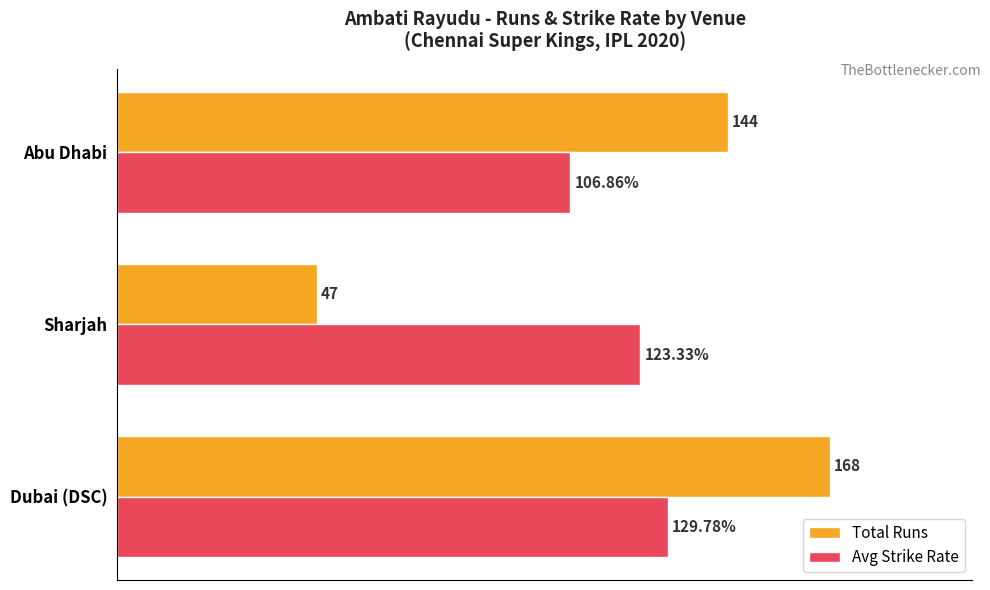

Is the value of Avg Strike Rate at Sharjah greater than the value of Total Runs at Sharjah?

Yes